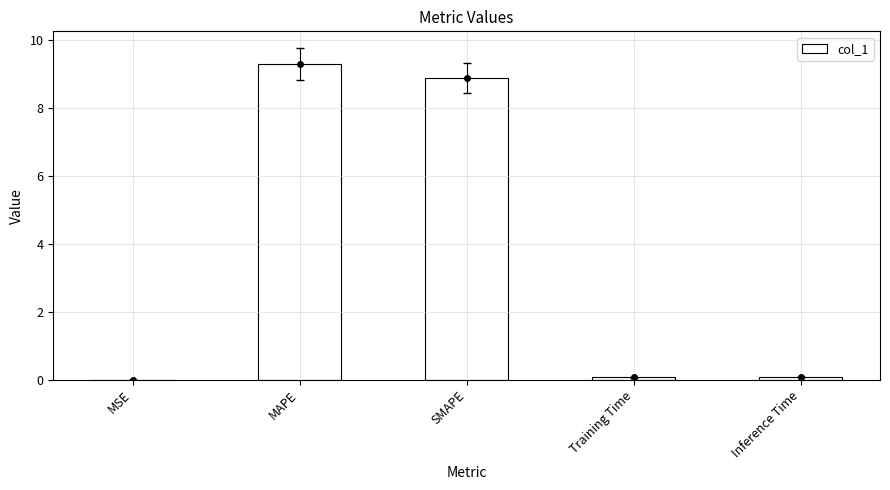

The chart shows a value of 9.3 at MAPE. True or false?

True